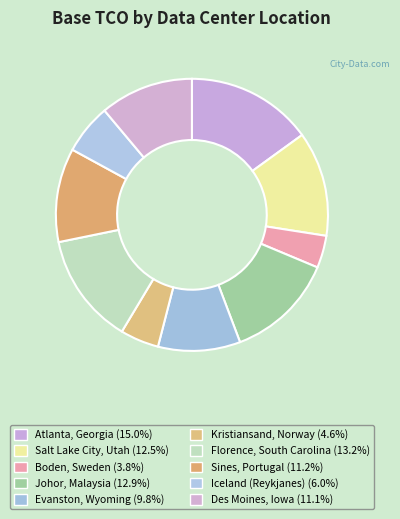

To the nearest percent, what is the difference between the Atlanta, Georgia and Florence, South Carolina slice percentages?

2%